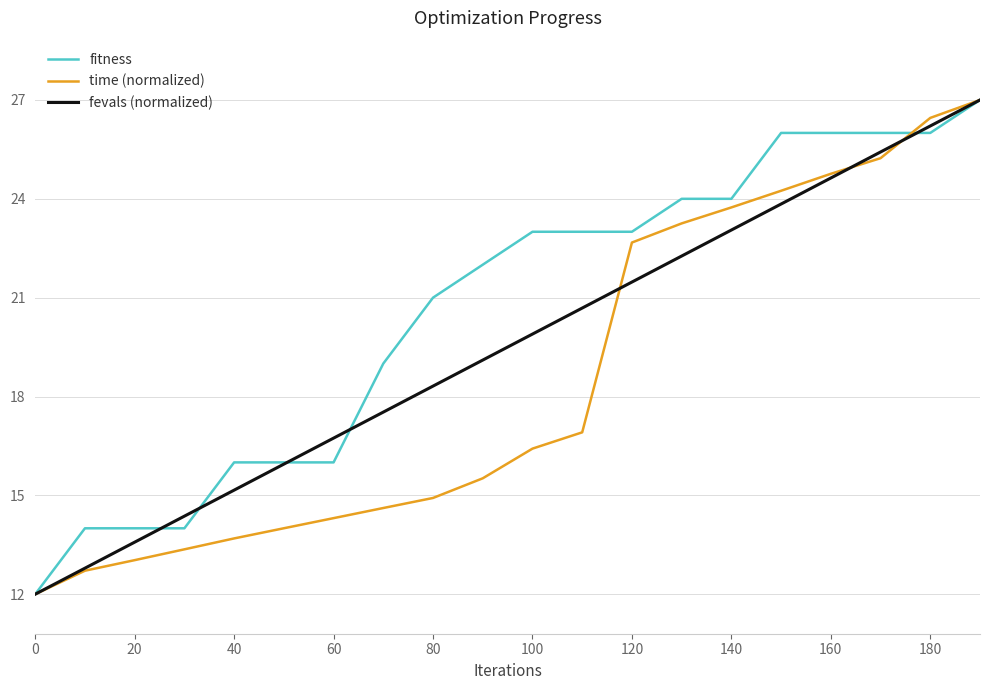

How many series are shown in this chart?

3